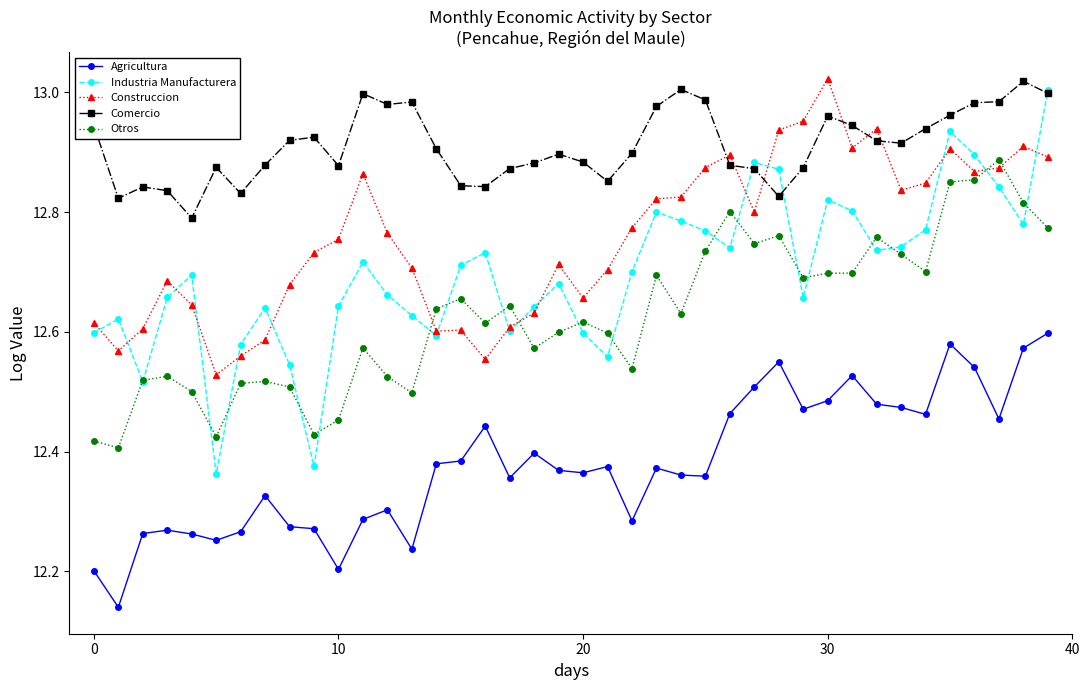

True or false: Construccion and Agricultura cross at least once.

False